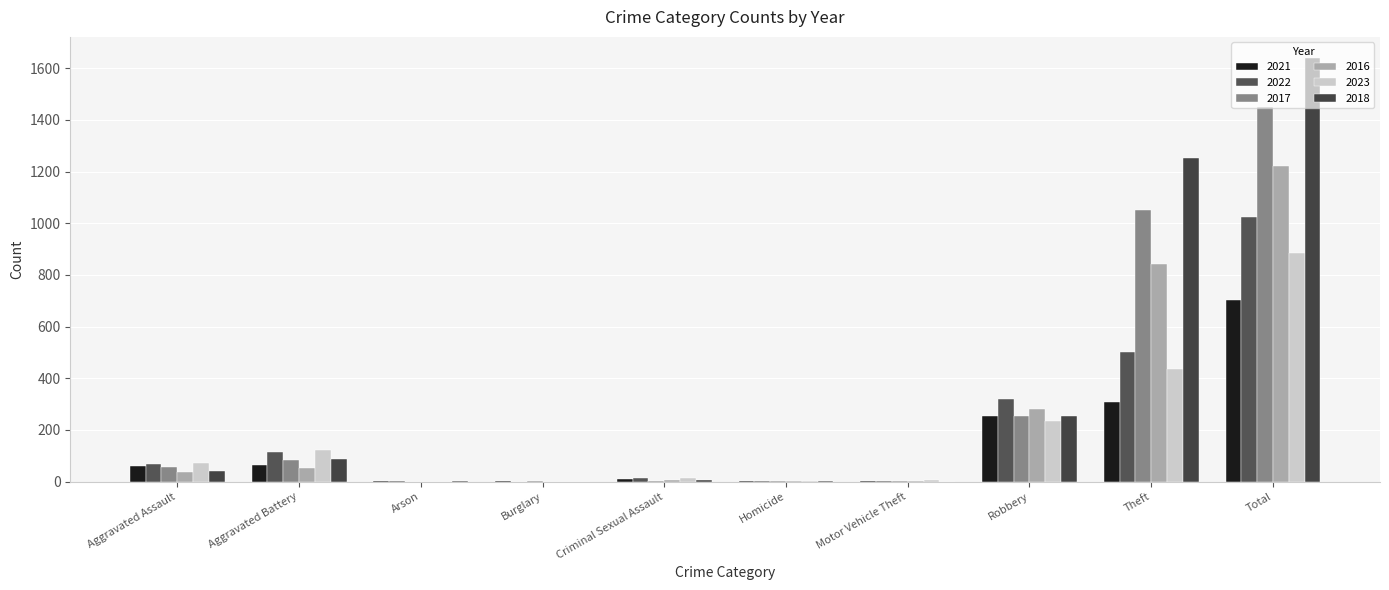

At how many categories does at least one series exceed 793?

2